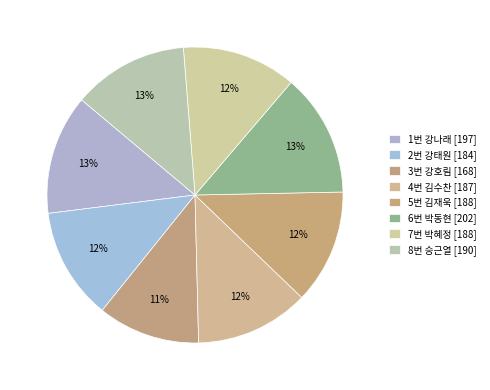

What percentage is the 4번 김수찬 slice, to the nearest percent?

12%